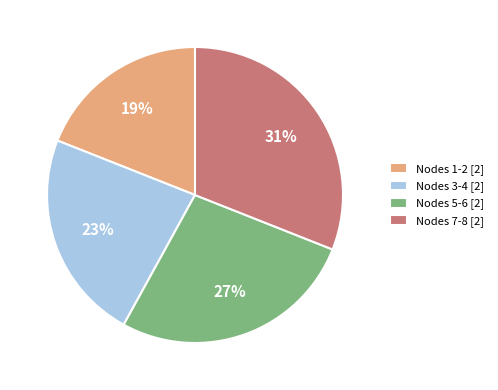

To the nearest percent, what portion does Nodes 1-2 [2] represent?

19%